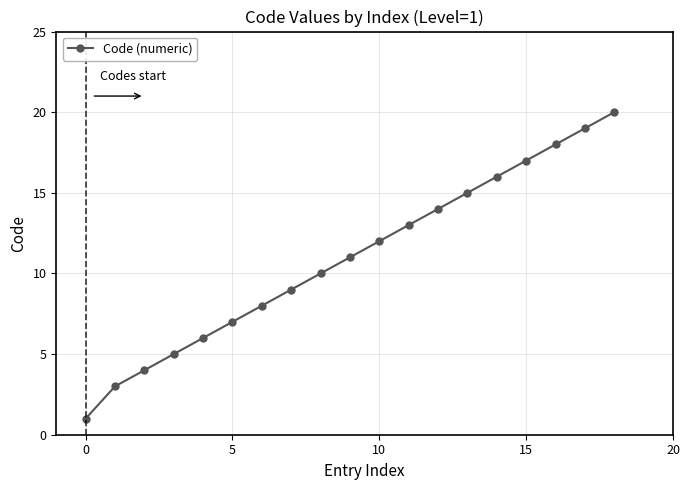

What is the greatest value displayed?

20